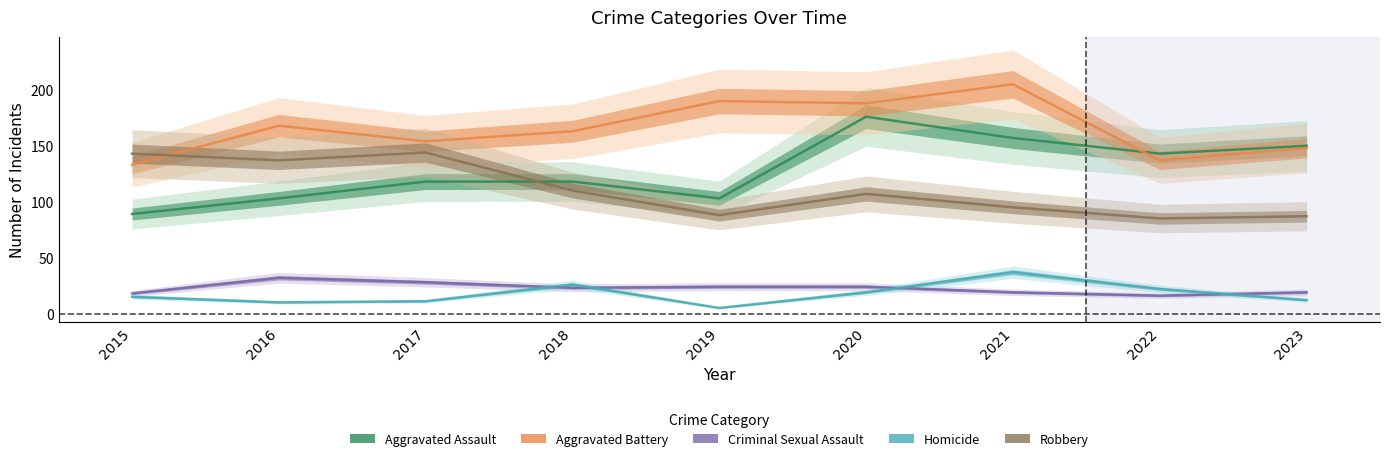

True or false: Criminal Sexual Assault has a value of 31 at 2021.

False